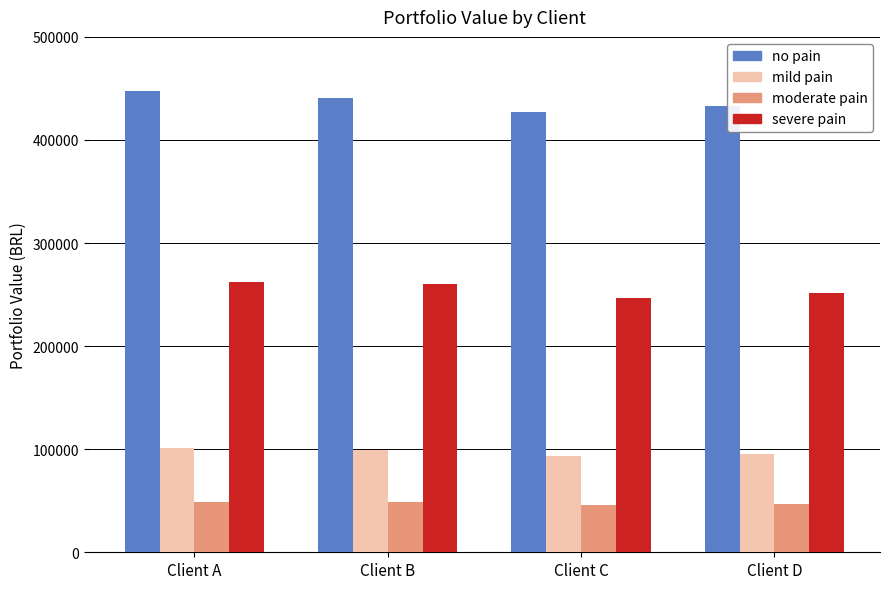

How many data points in moderate pain are above 48728?

2